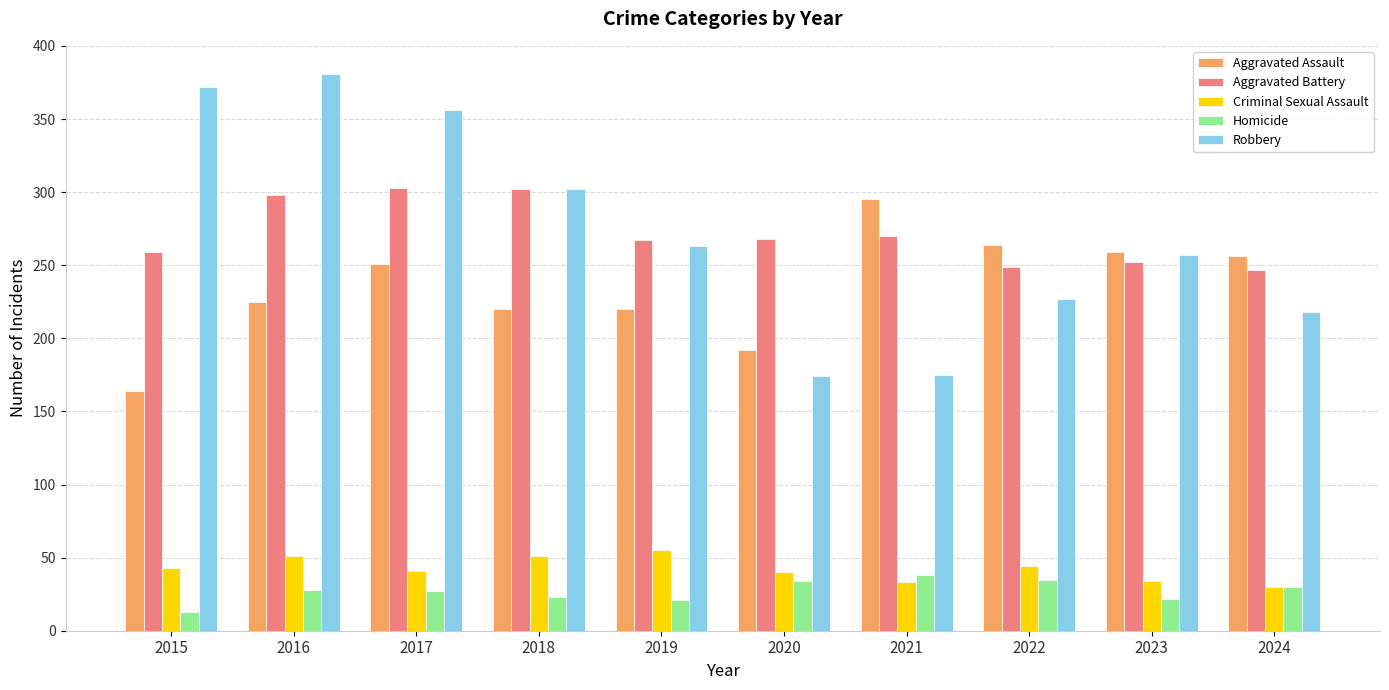

Does the chart contain stacked bars?

No